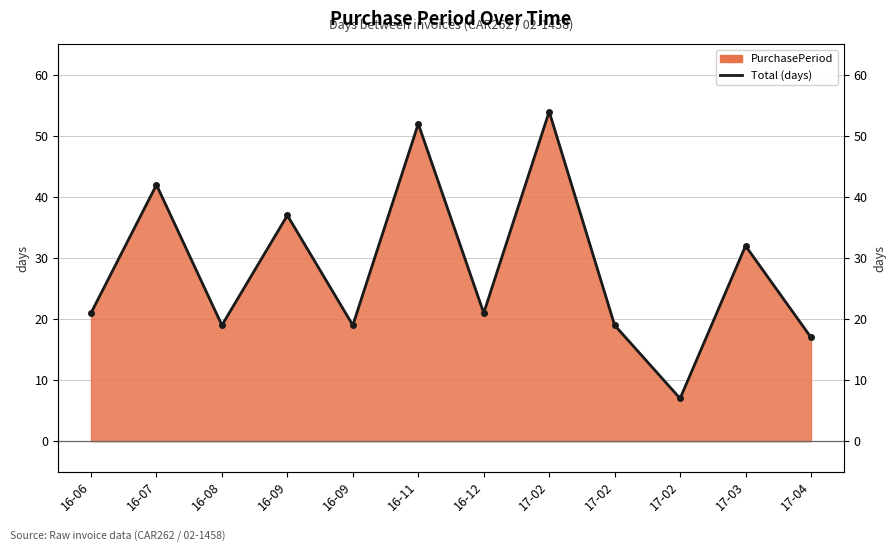

What is the label of the 3rd point from the left?

16-08